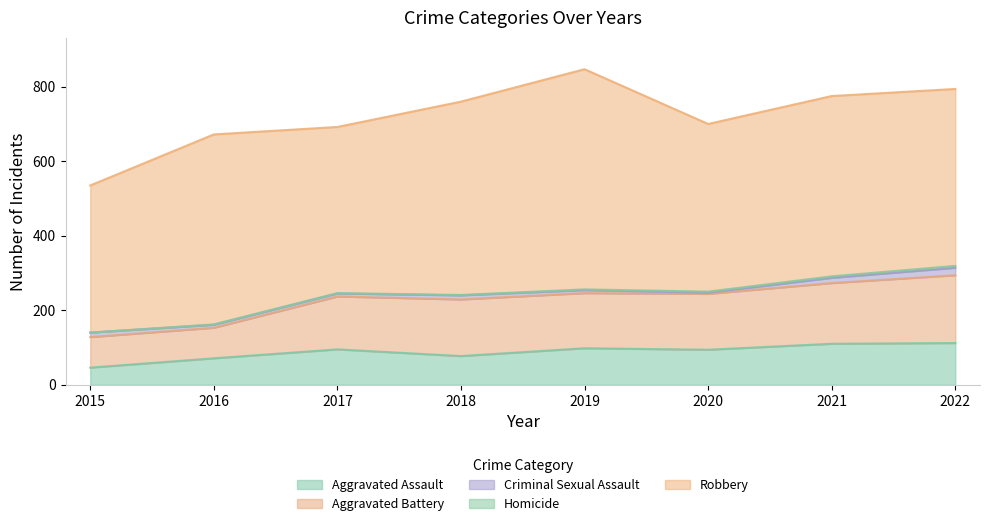

Which label corresponds to the largest value in the chart?

2019